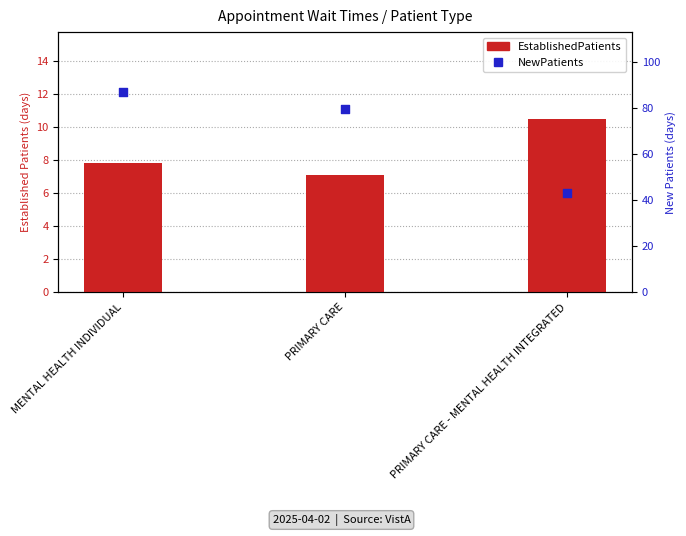

At which category is the sum across all series the highest?

MENTAL HEALTH INDIVIDUAL